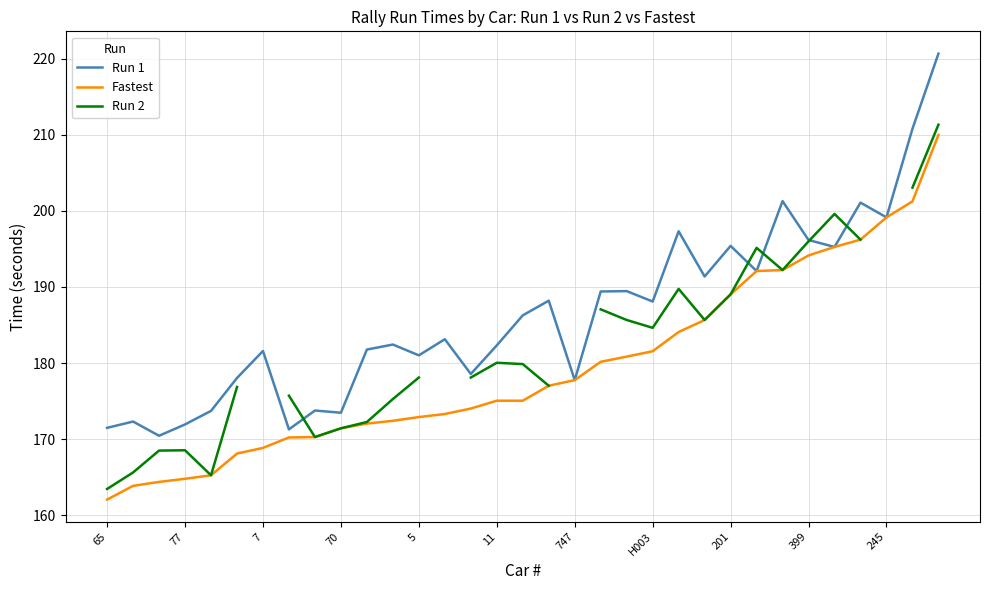

What is the difference between the maximum and minimum values in the Run 2 series?

47.9